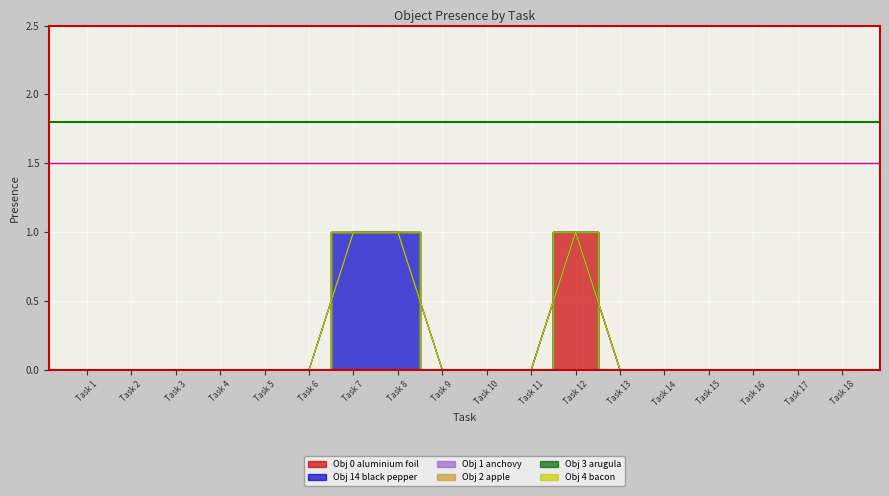

How many interior local peaks does the Object_0_aluminium foil series have?

1